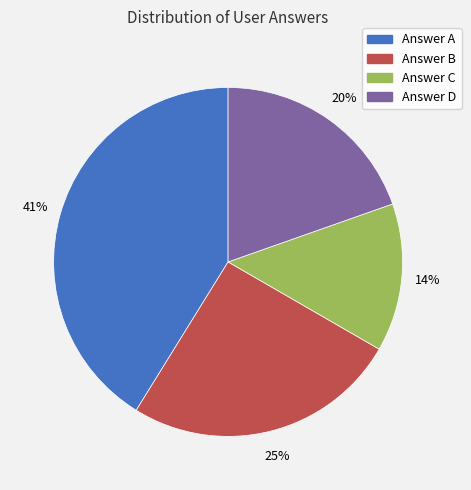

To the nearest percent, what is the difference between the largest and smallest slice percentages?

27%